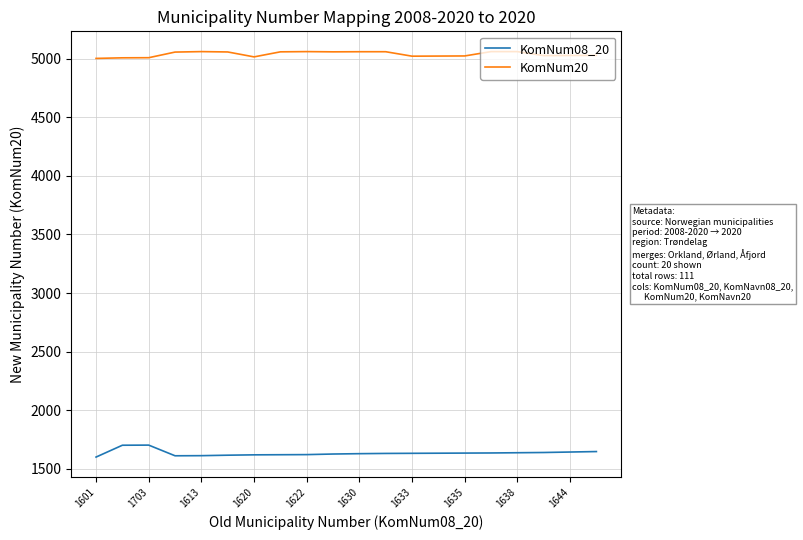

What is the difference between the second highest and second lowest values in the KomNum20 series?

53